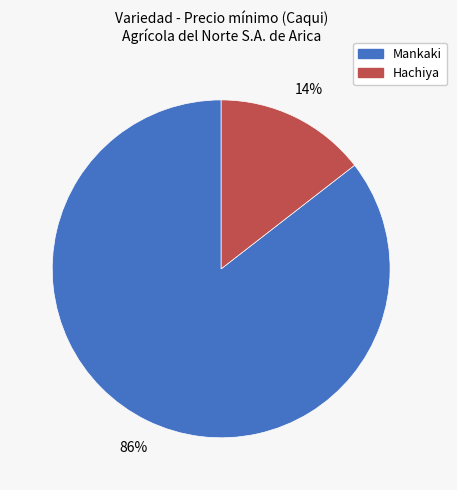

To the nearest percent, what is the average slice percentage?

50%